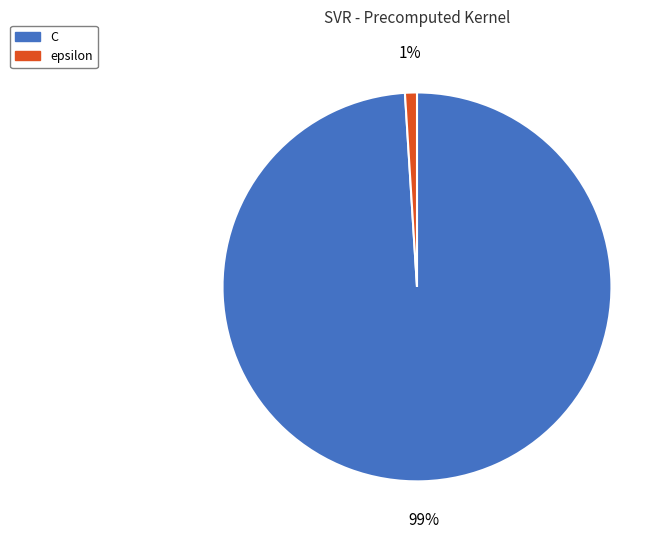

The epsilon slice represents 11% of the pie. True or false?

False